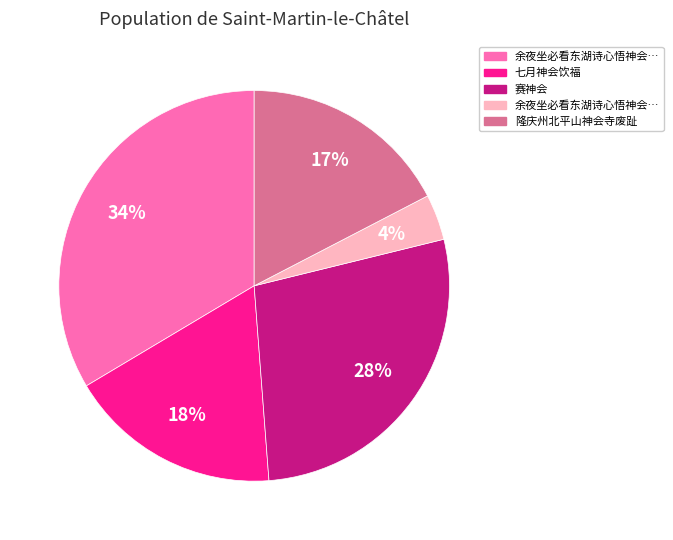

Is there a majority slice in this chart?

No